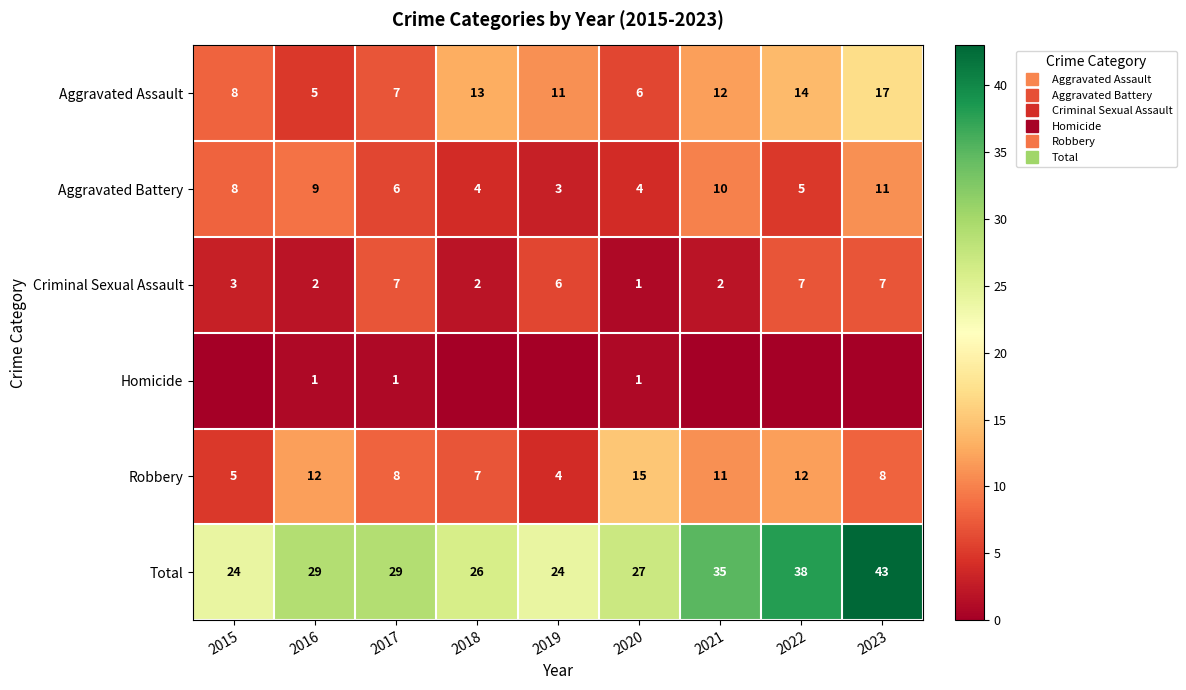

What is the difference between the maximum and minimum values in the Total series?

19